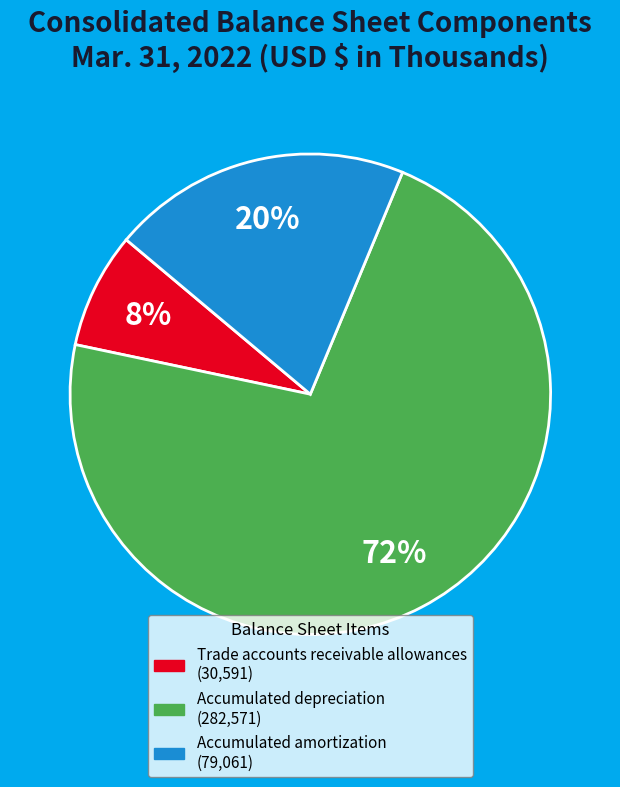

What percentage is the Accumulated amortization slice, to the nearest percent?

20%